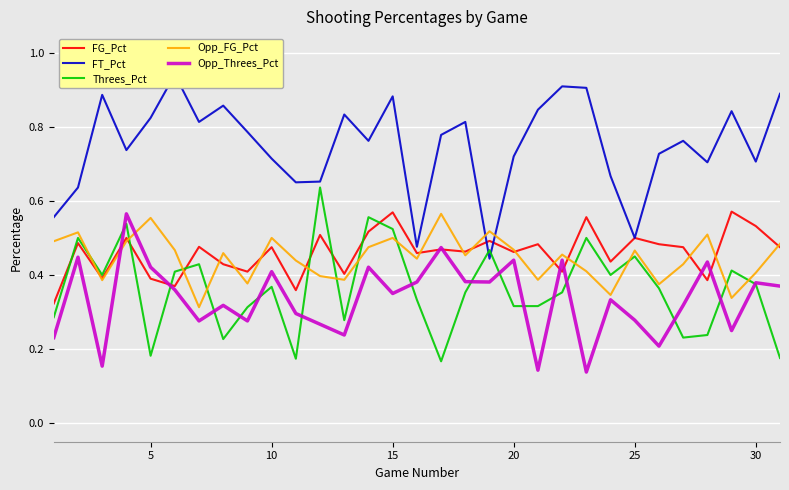

True or false: Opp_FG_Pct and Opp_Threes_Pct cross at least once.

True